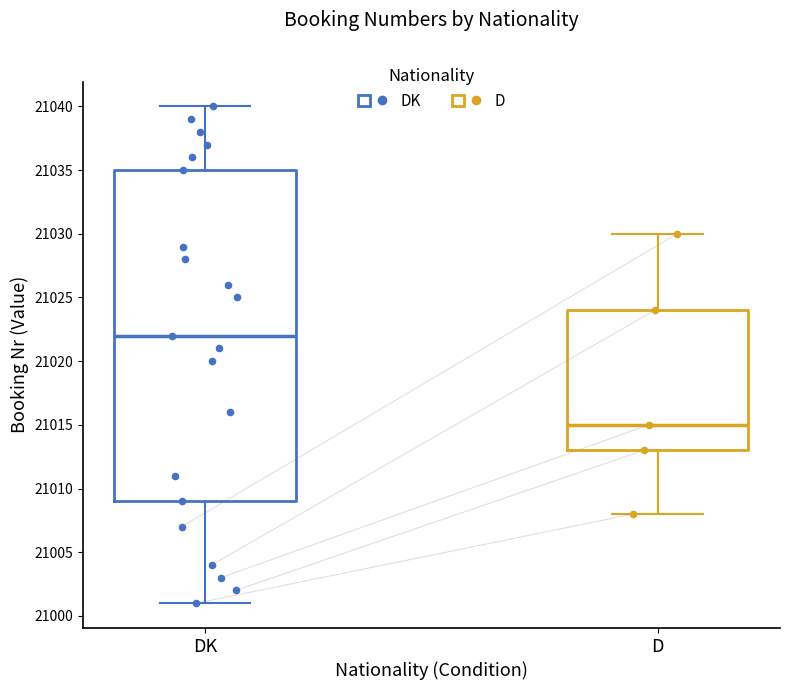

Comparing the boxes themselves (not the whiskers), which one is the tallest?

DK